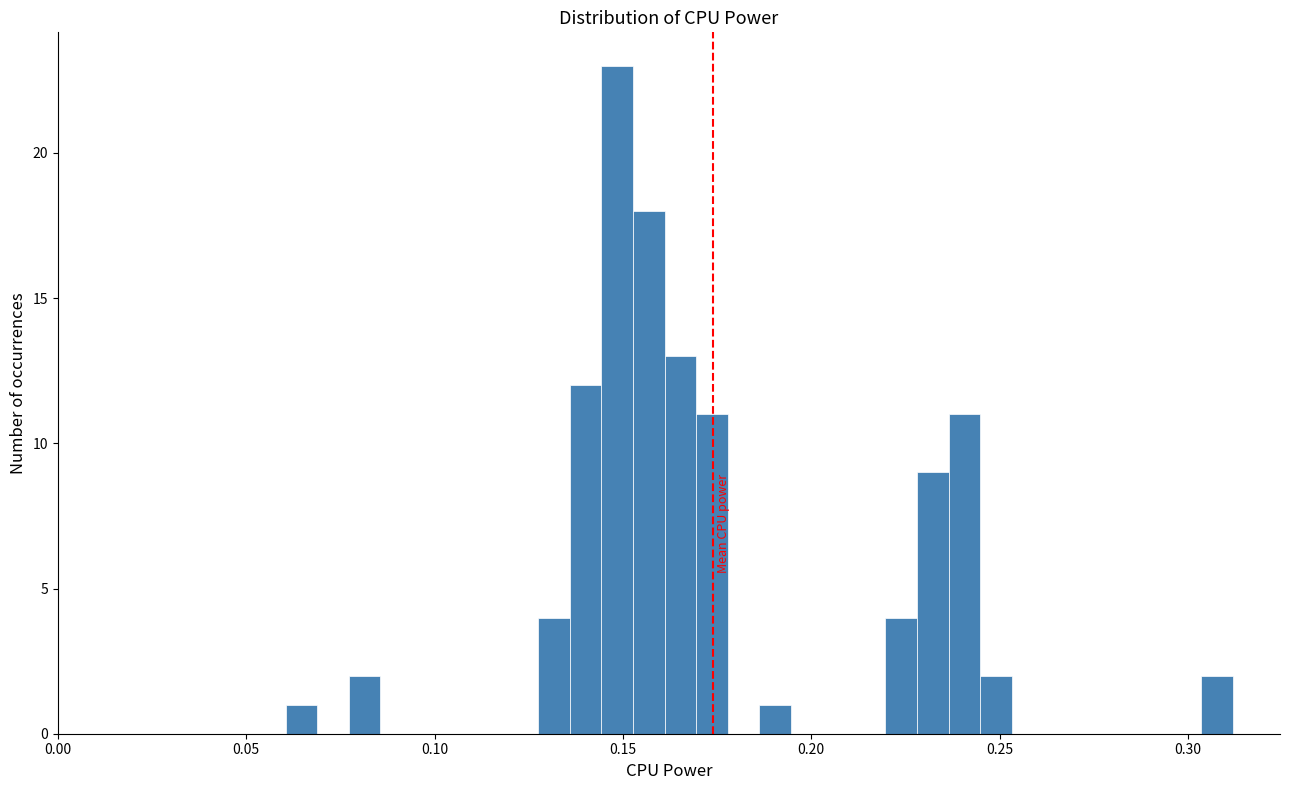

Read against the x-axis, roughly where is the centre of the tallest bar?

0.150